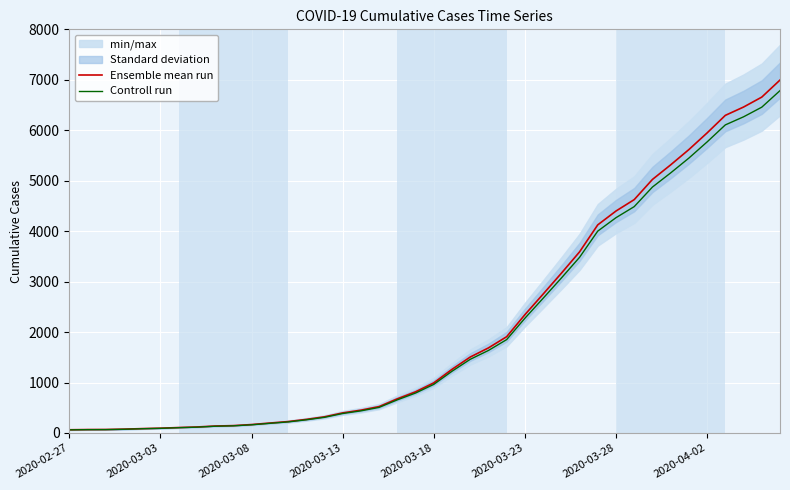

What is the difference between the maximum and minimum values in the Ensemble mean run series?

6931.0